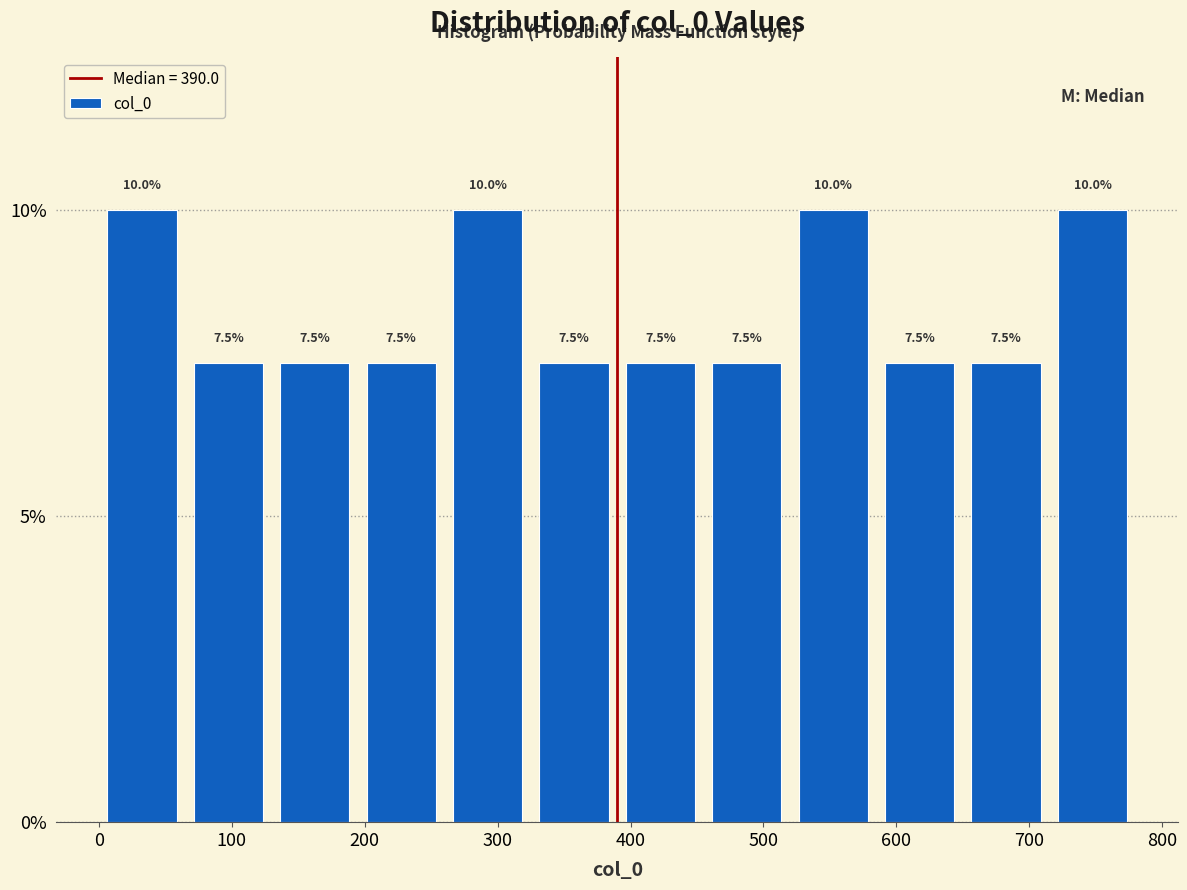

Reading left to right, transcribe this chart: for each bar, give the range it covers on the x-axis and its height. The bar edges are not printed on the chart, so give them approximately, as read against the axis.

0 to 65: 10.0
65 to 130: 7.5
130 to 195: 7.5
195 to 260: 7.5
260 to 325: 10.0
325 to 390: 7.5
390 to 455: 7.5
455 to 520: 7.5
520 to 585: 10.0
585 to 650: 7.5
650 to 715: 7.5
715 to 780: 10.0